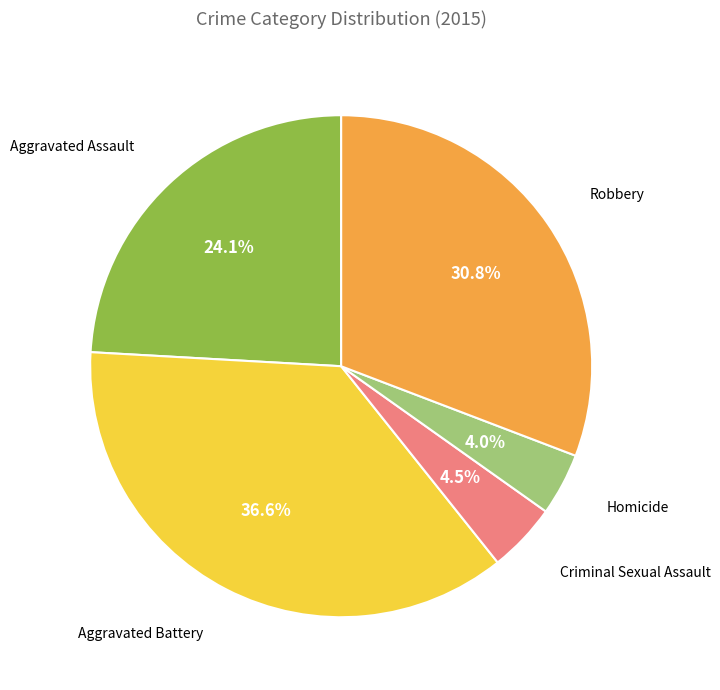

What is the largest slice in the pie chart?

Aggravated Battery